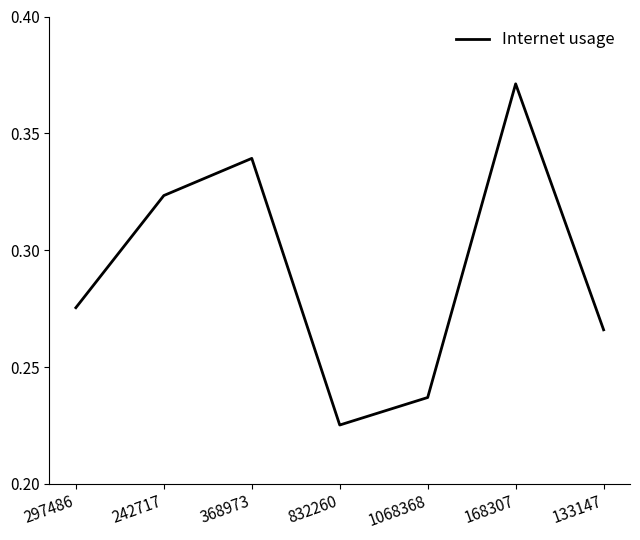

True or false: the data shows 0.5 at 168307.

False